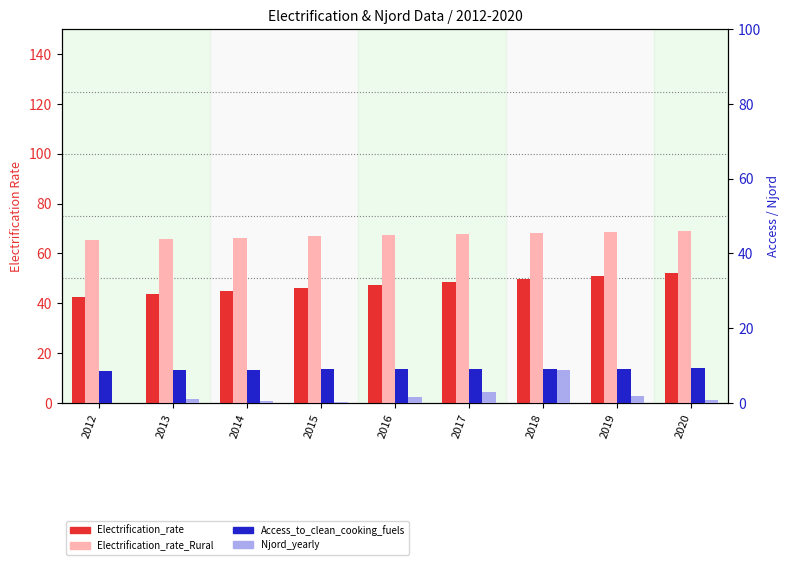

Which series has the largest total across all categories?

Electrification_rate_Rural